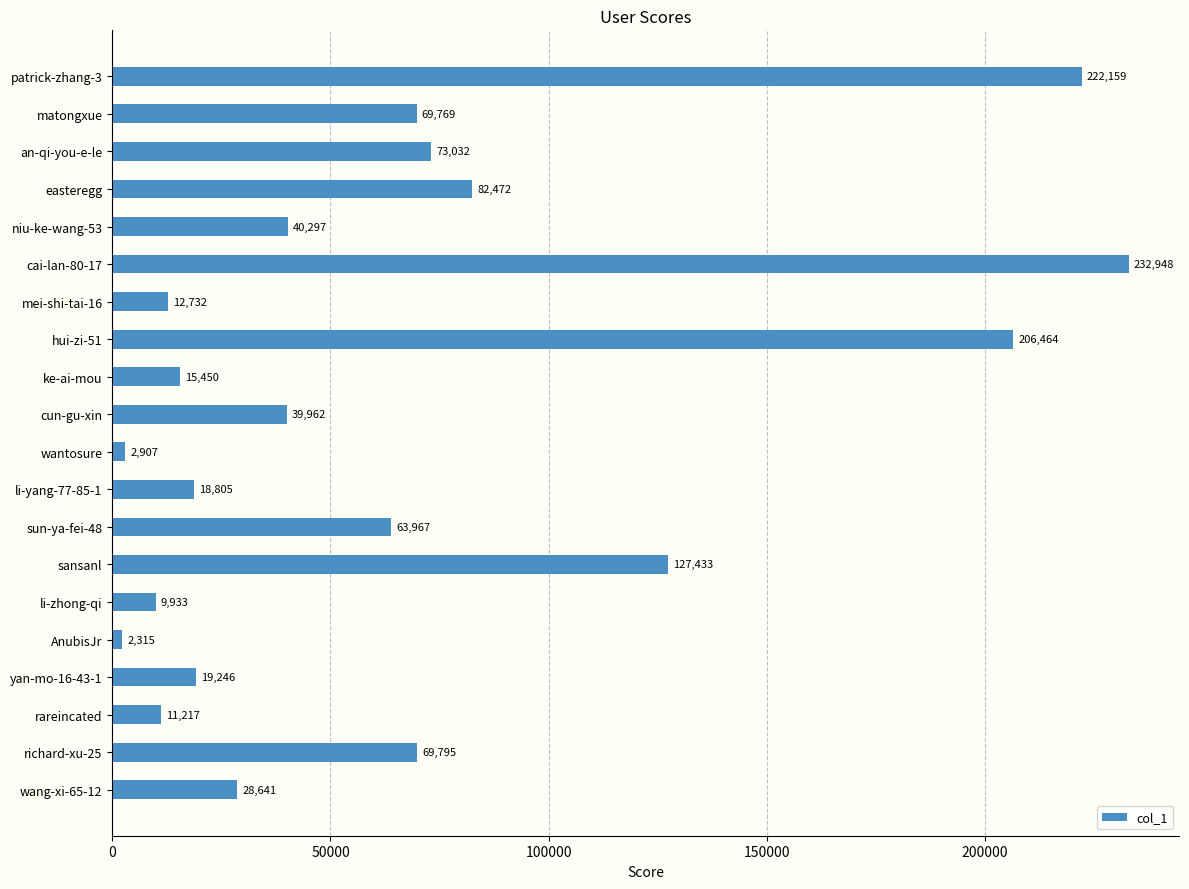

What is the label of the 5th bar from the bottom?

AnubisJr